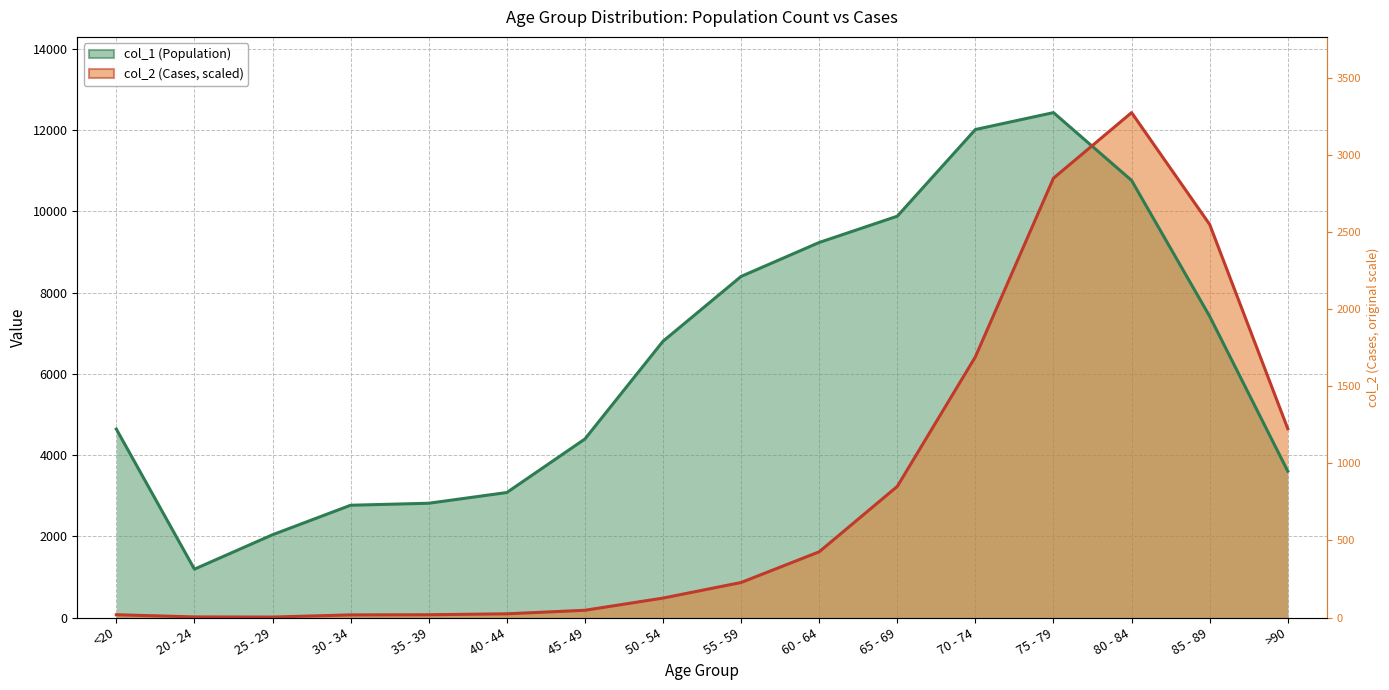

Does the chart have visible grid lines?

Yes